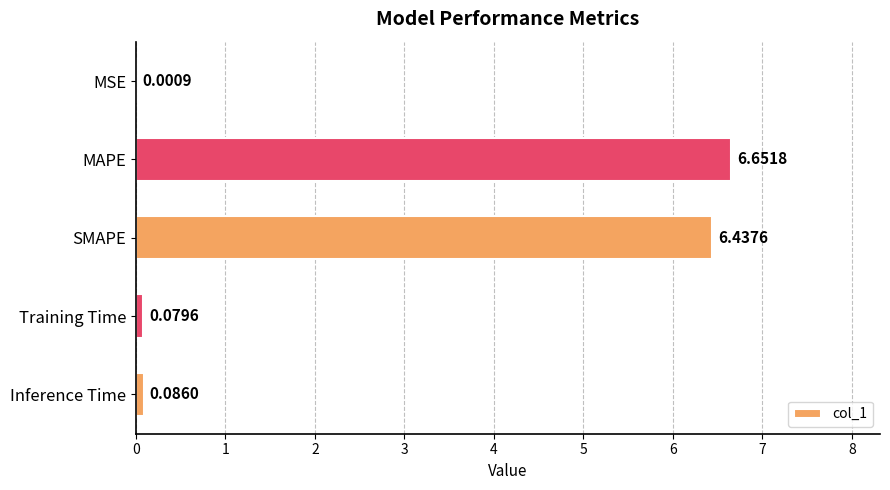

Which category has the highest value across all series?

MAPE